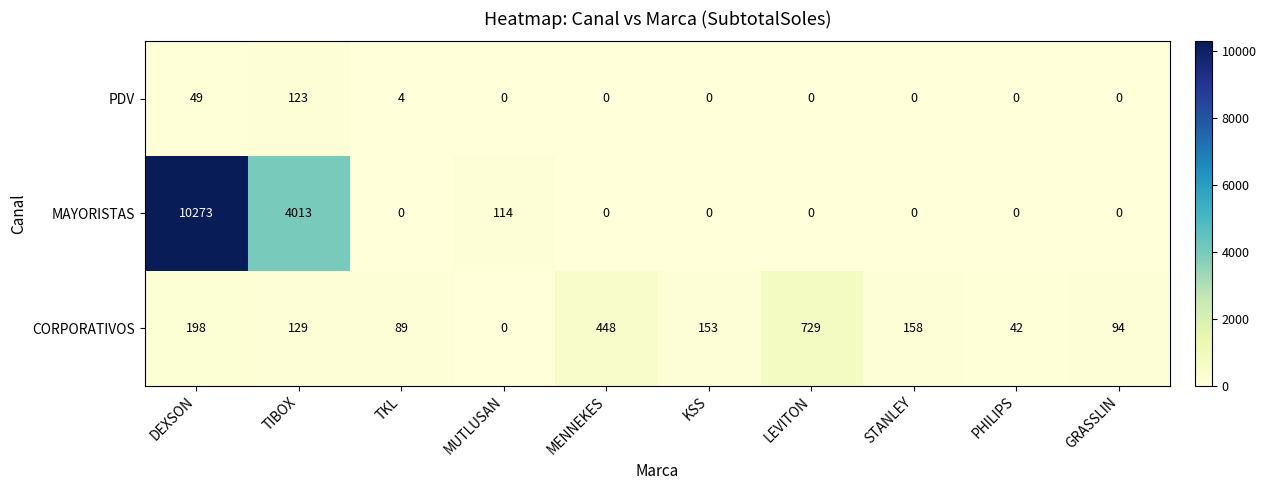

Rank the series by their maximum value, from lowest to highest.

PDV, CORPORATIVOS, MAYORISTAS